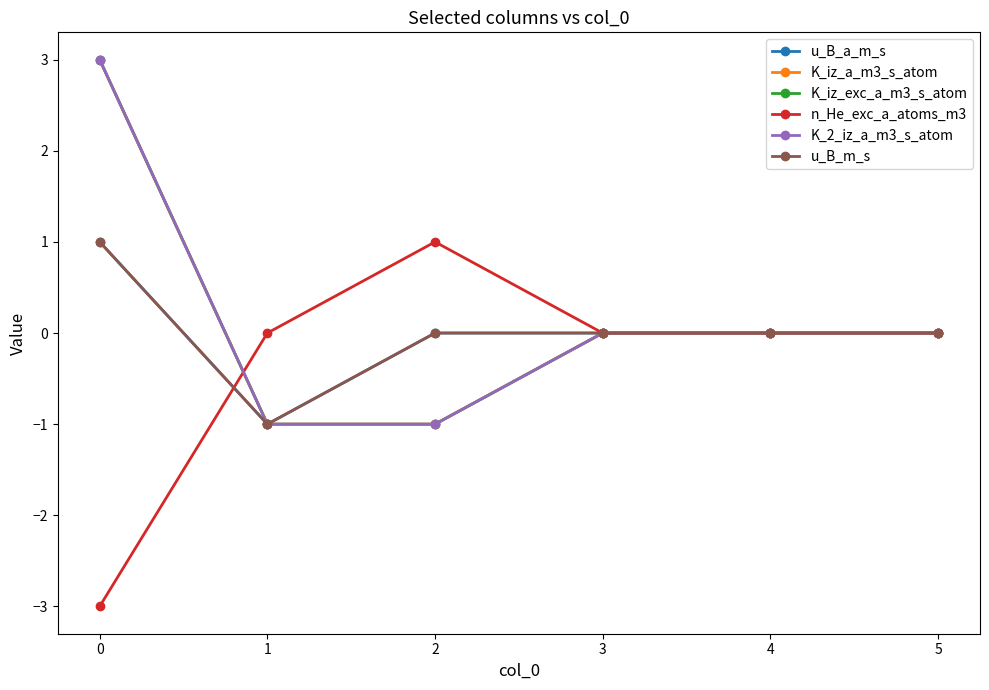

Does the chart have visible grid lines?

No